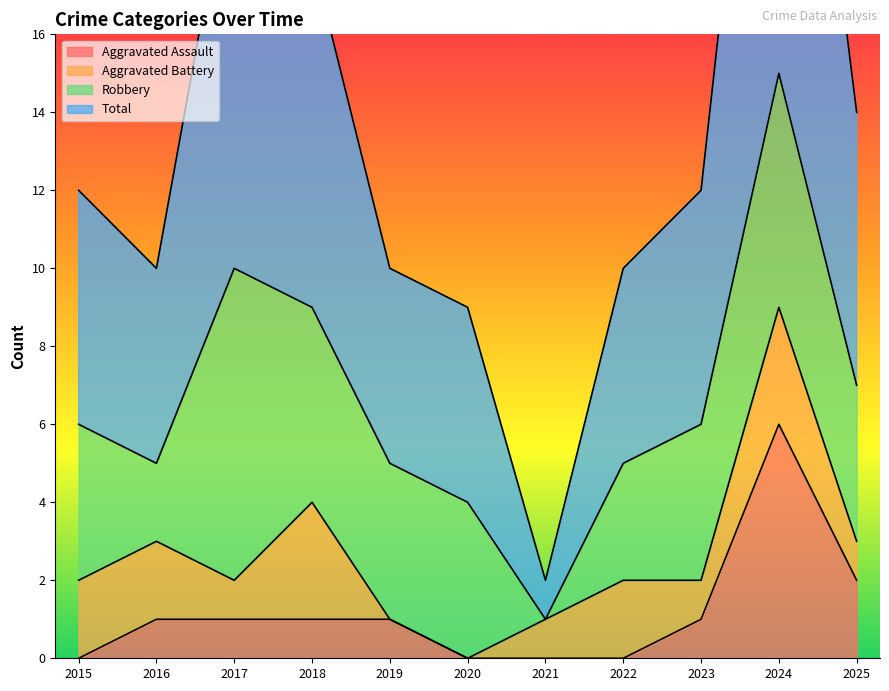

At which label does Aggravated Assault reach its peak?

2024